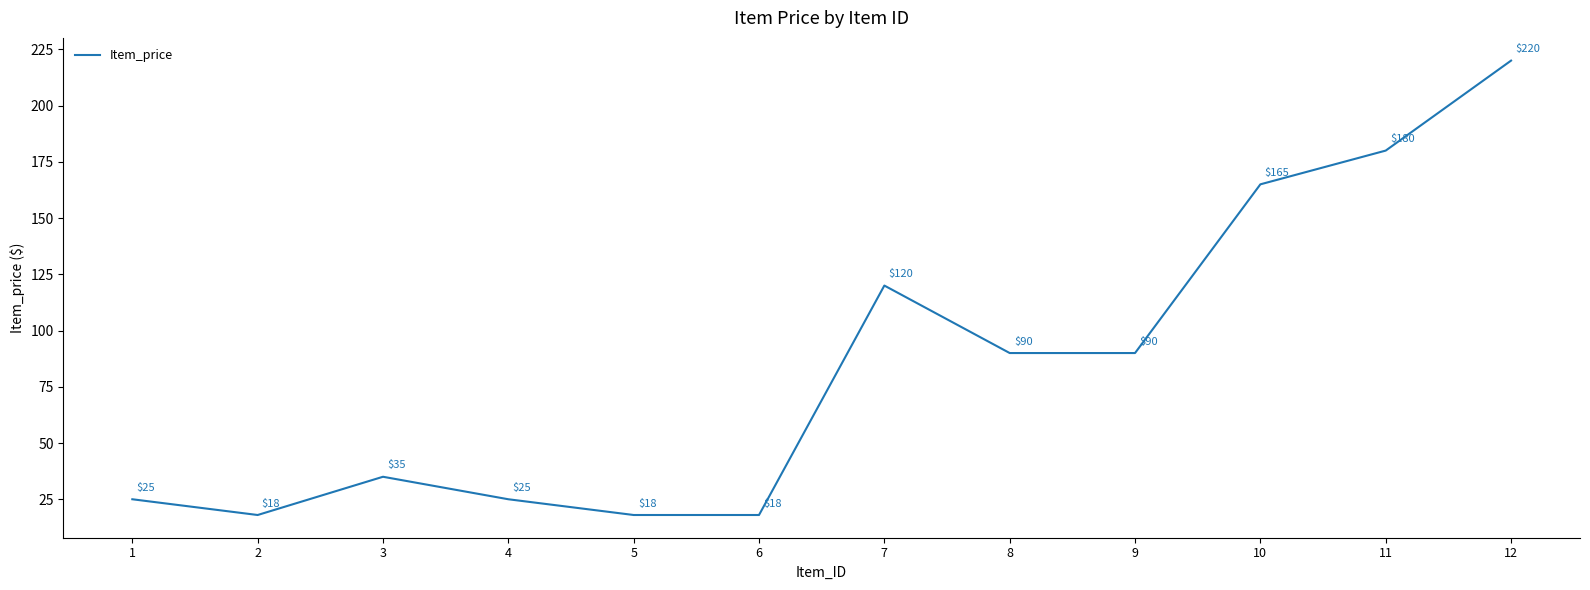

Reading left to right, what are all the values shown in this chart?

1=25	2=18	3=35	4=25	5=18	6=18	7=120	8=90	9=90	10=165	11=180	12=220